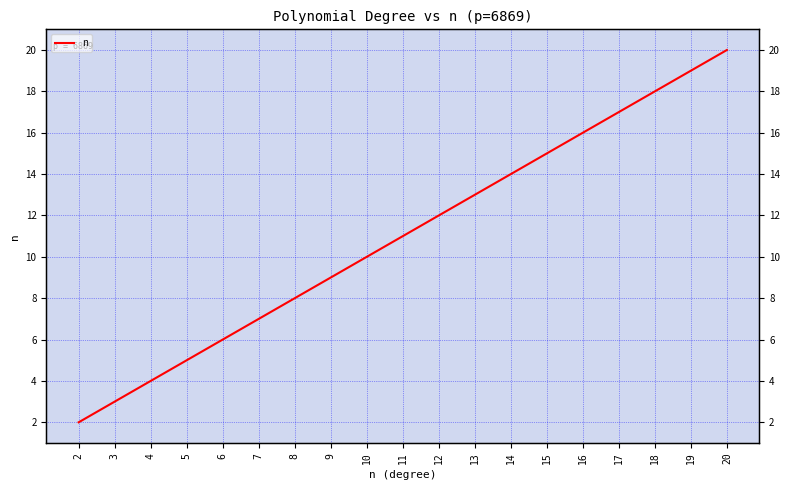

What is the change in value from 3 to 7?

+4